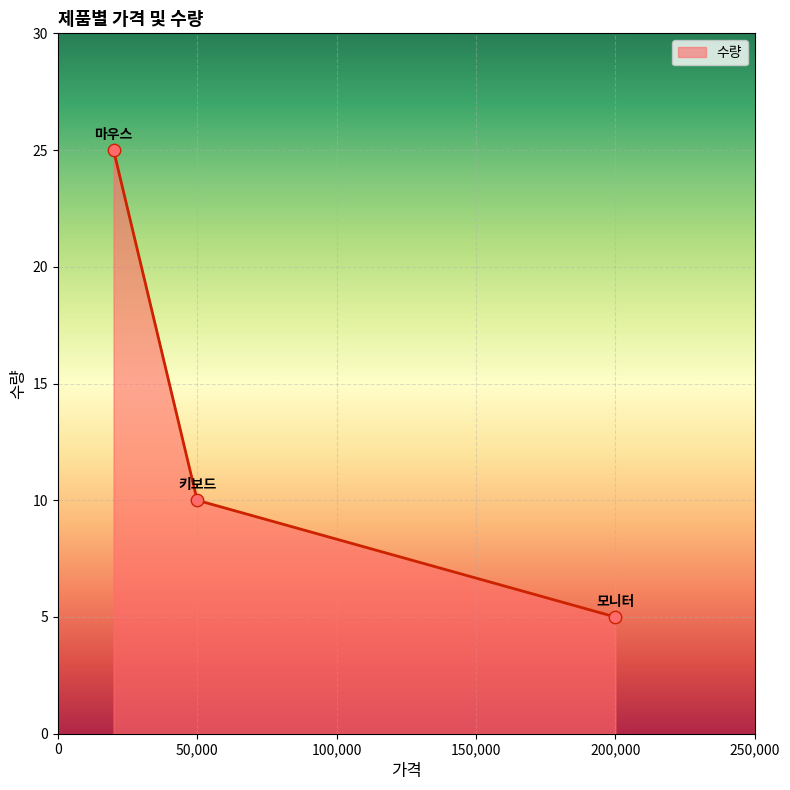

What is the minimum value shown in the chart?

5